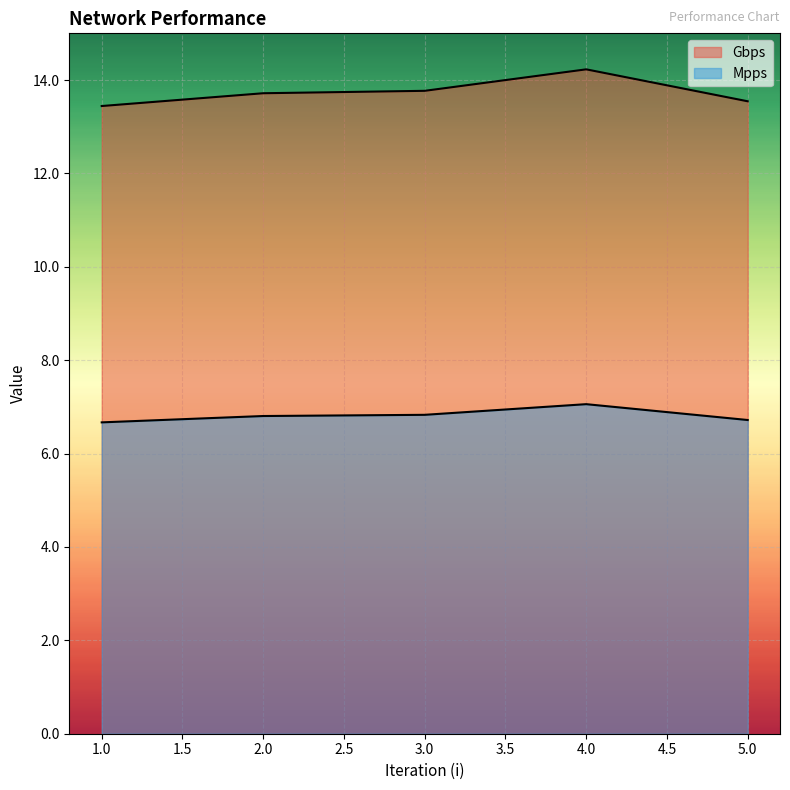

True or false: Mpps and Gbps cross at least once.

False